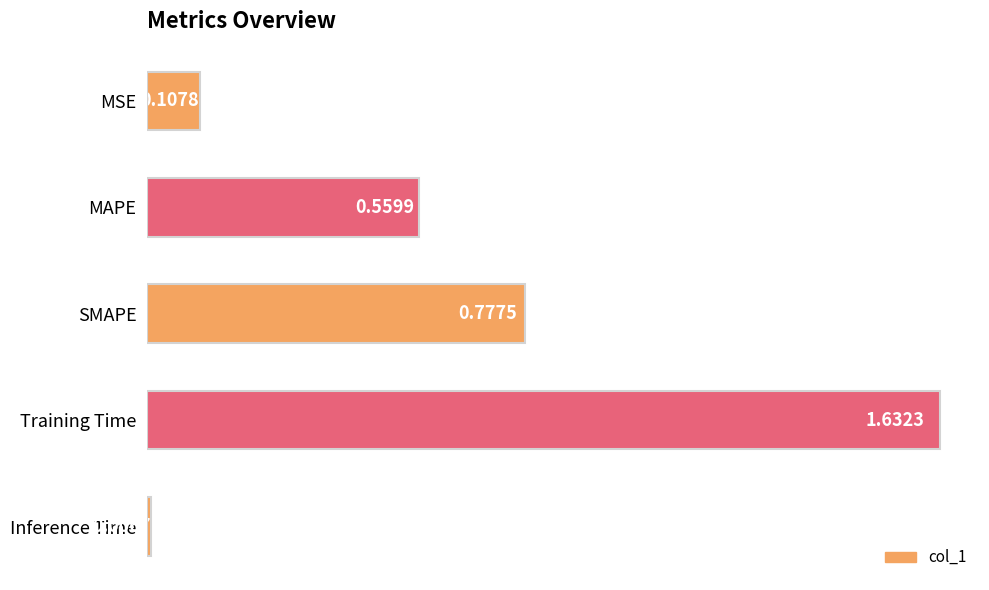

Rank the categories by value from lowest to highest.

Inference Time, MSE, MAPE, SMAPE, Training Time